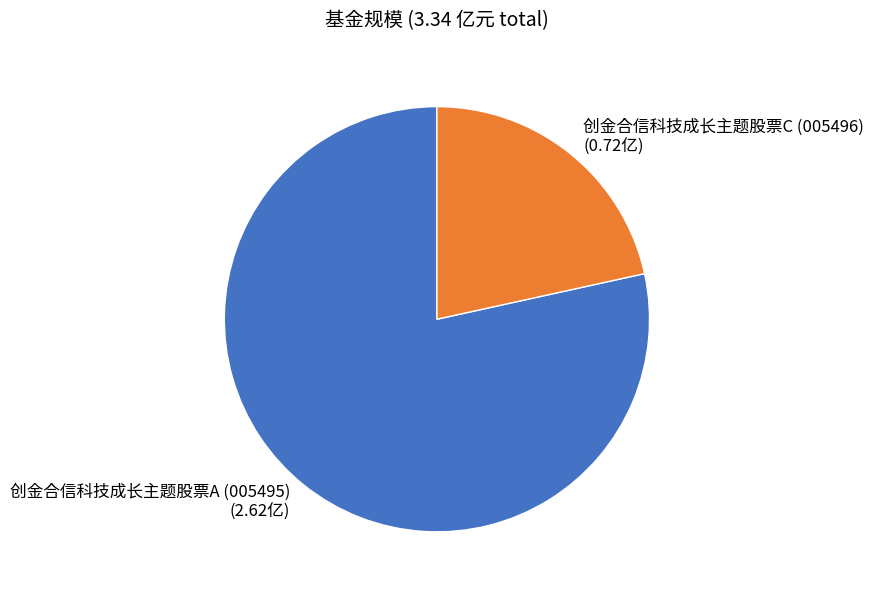

Which slice is the smallest?

创金合信科技成长主题股票C